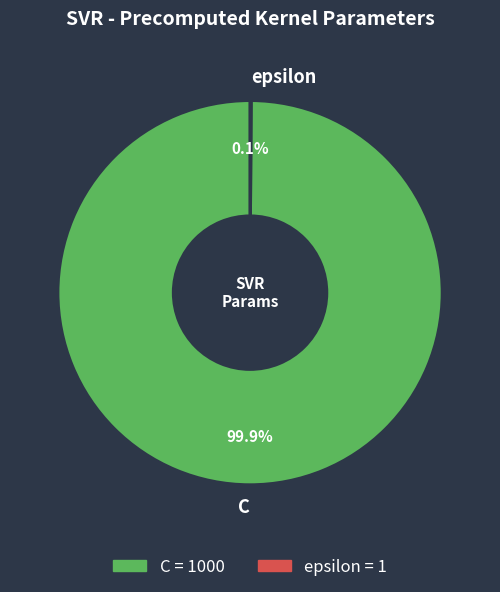

What portion of the pie excludes C?

0.1%